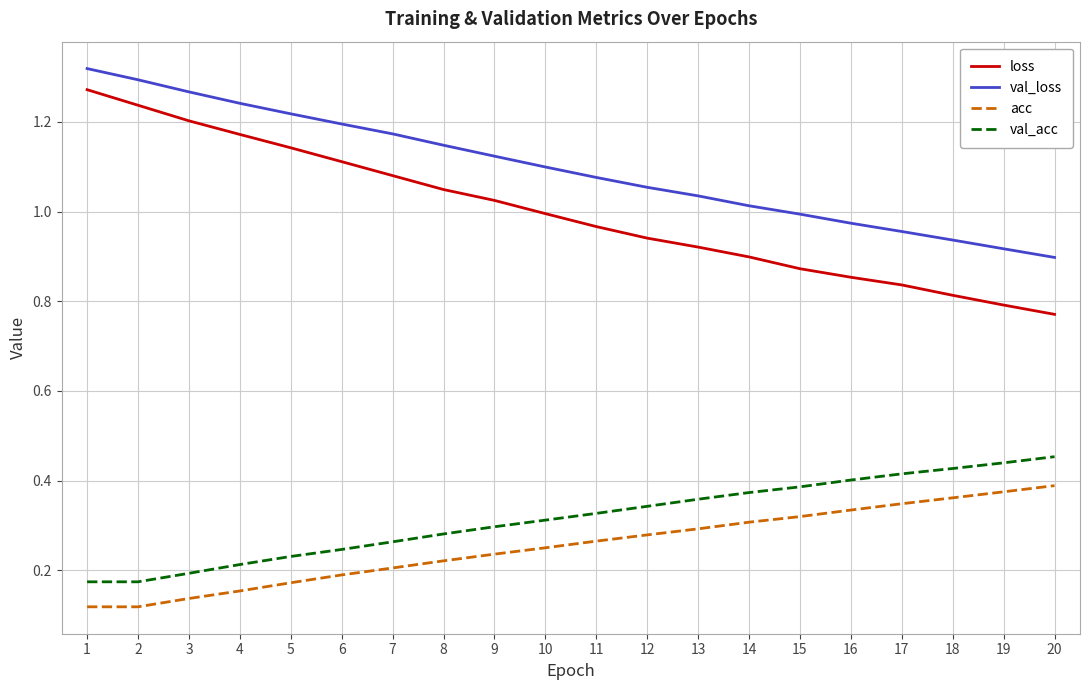

True or false: loss and acc intersect in this chart.

False